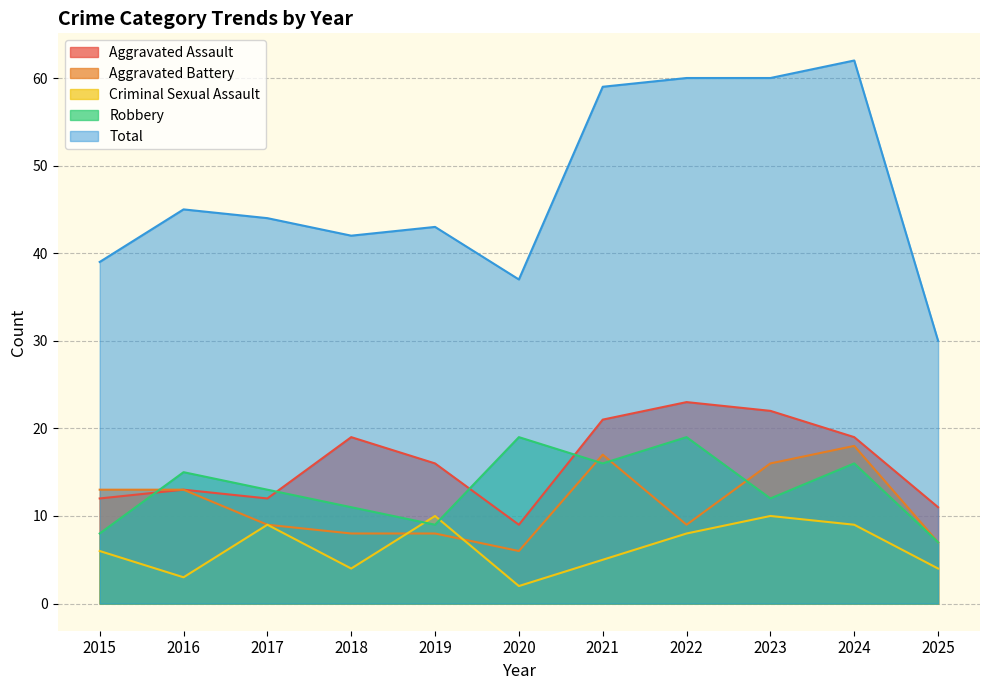

How many data points in Aggravated Assault are above 16?

5